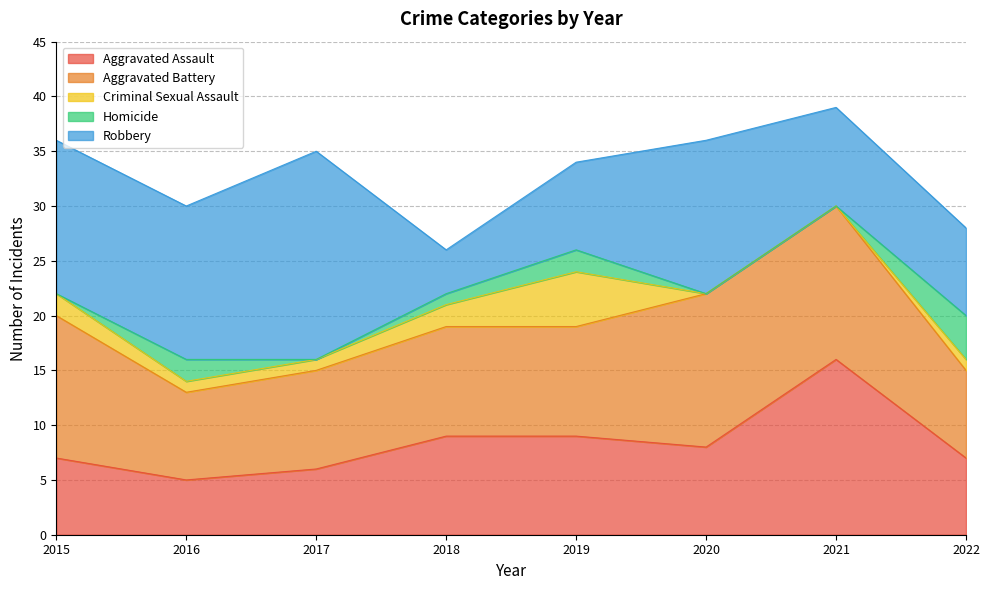

Which series has the largest range (max minus min)?

Robbery